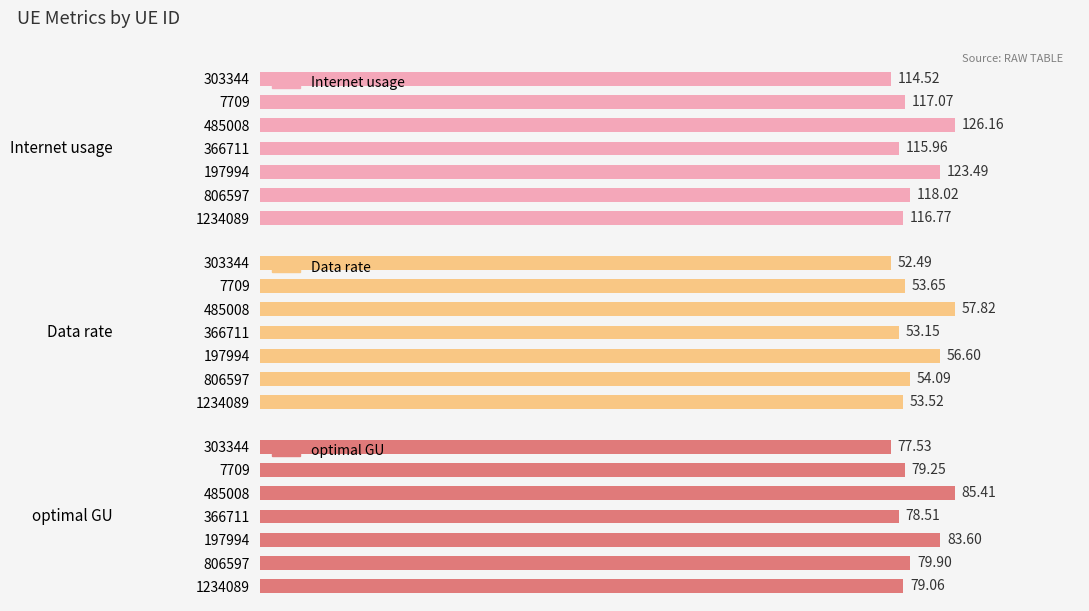

What is the difference between the maximum and second lowest values in the Data rate series?

4.7